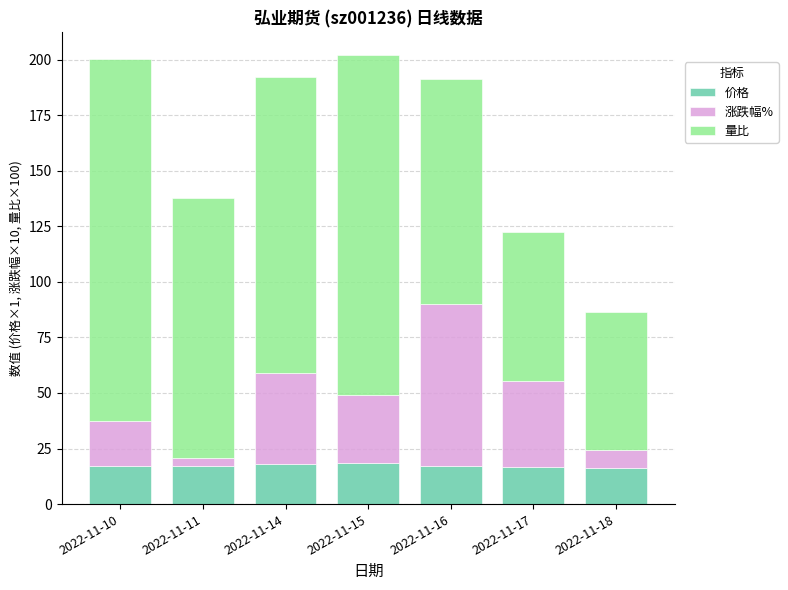

What is the lowest value of the 价格 series?

16.3